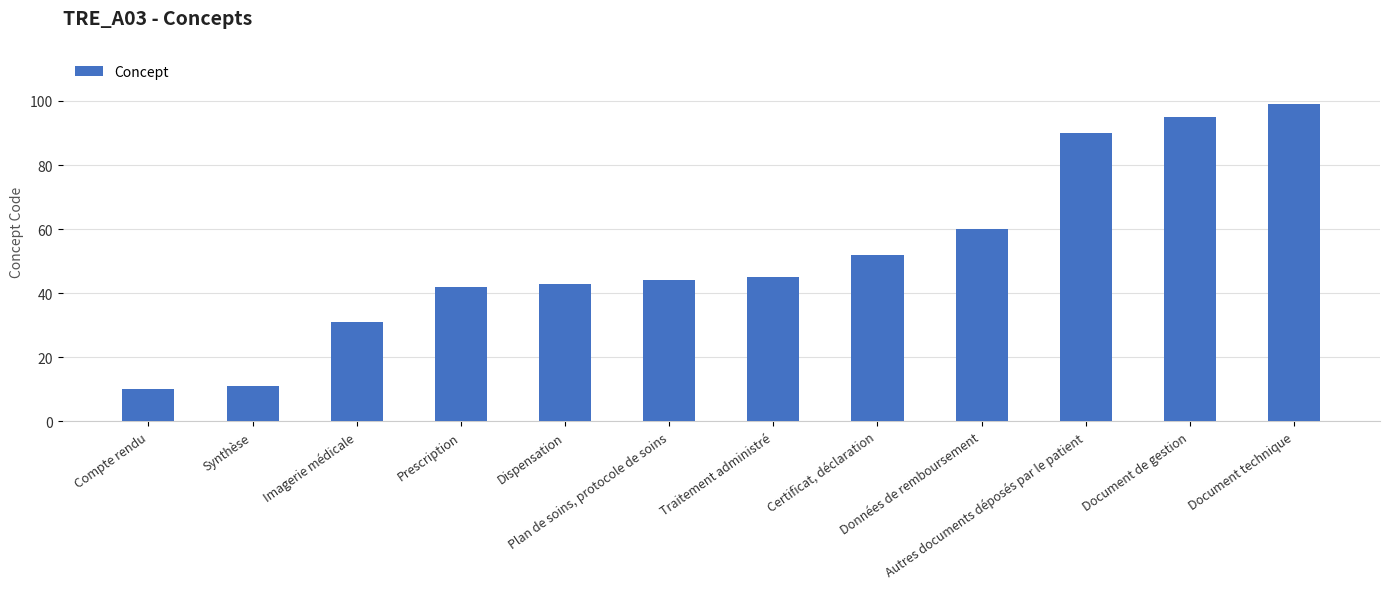

What is the difference between the values at Document de gestion and Certificat, déclaration?

43